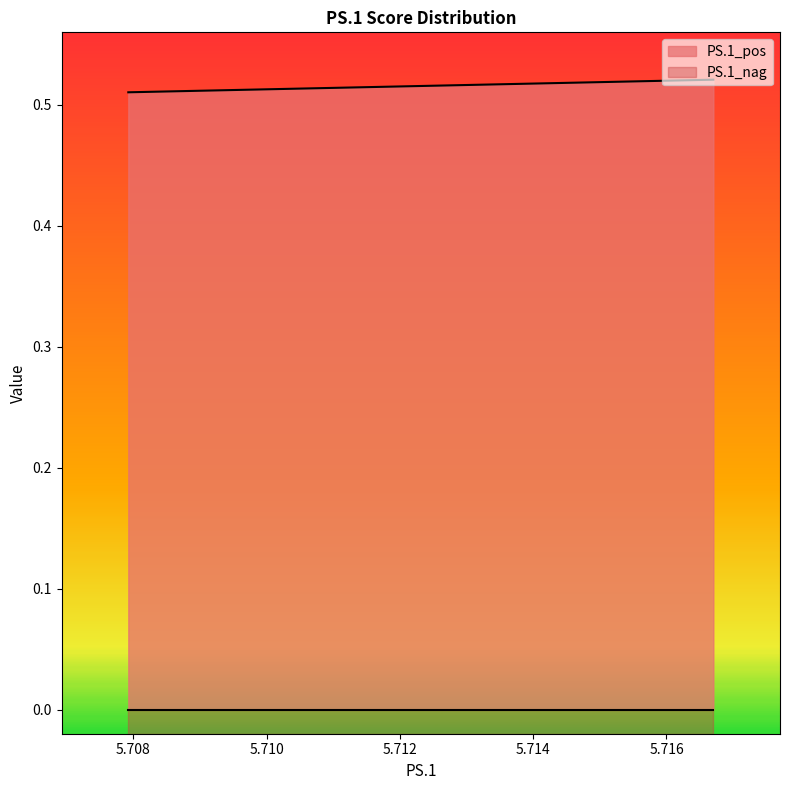

Rank the series by their average value, from highest to lowest.

PS.1_pos, PS.1_nag